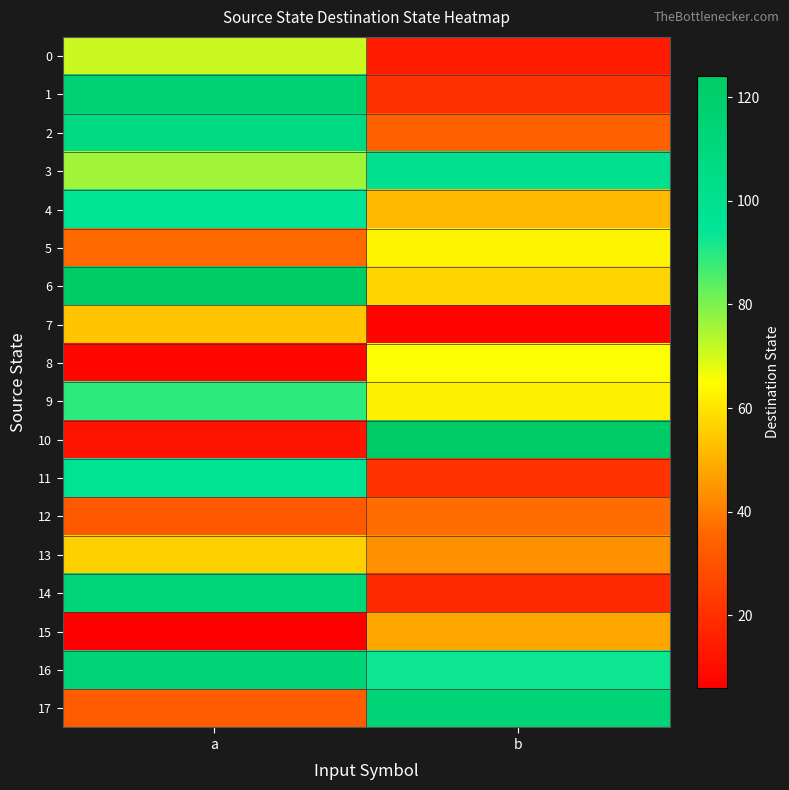

Between a and b, which is larger?

a